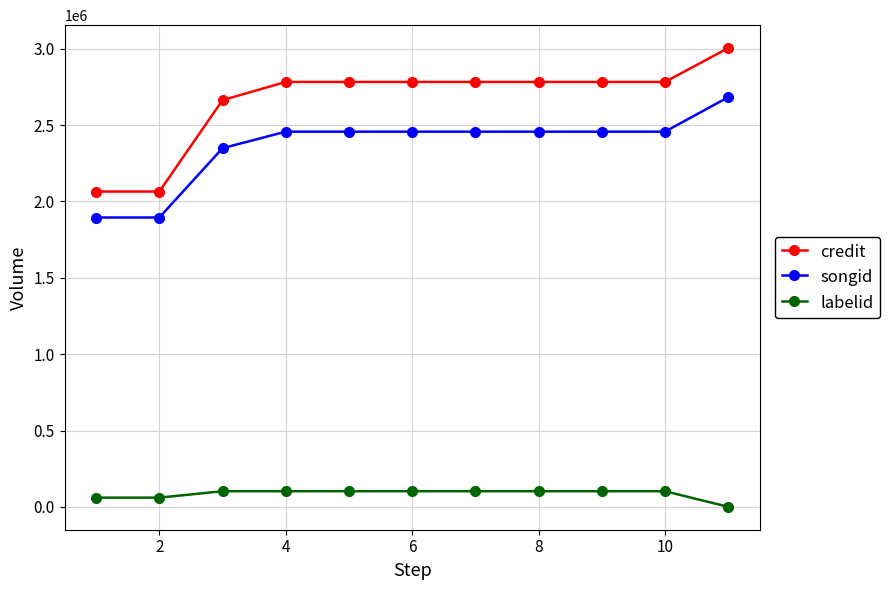

Which series has the largest range (max minus min)?

credit